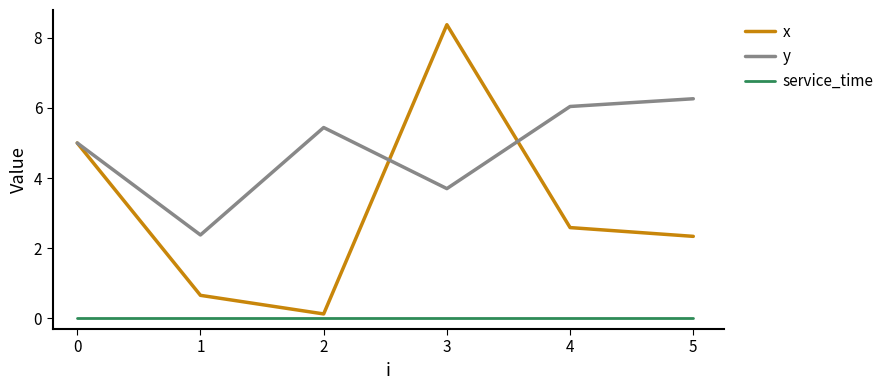

Reading left to right, list all the values displayed in this chart.

x: 5.0	0.7	0.1	8.4	2.6	2.3
y: 5.0	2.4	5.4	3.7	6.0	6.3
service_time: 0.0	0.0	0.0	0.0	0.0	0.0